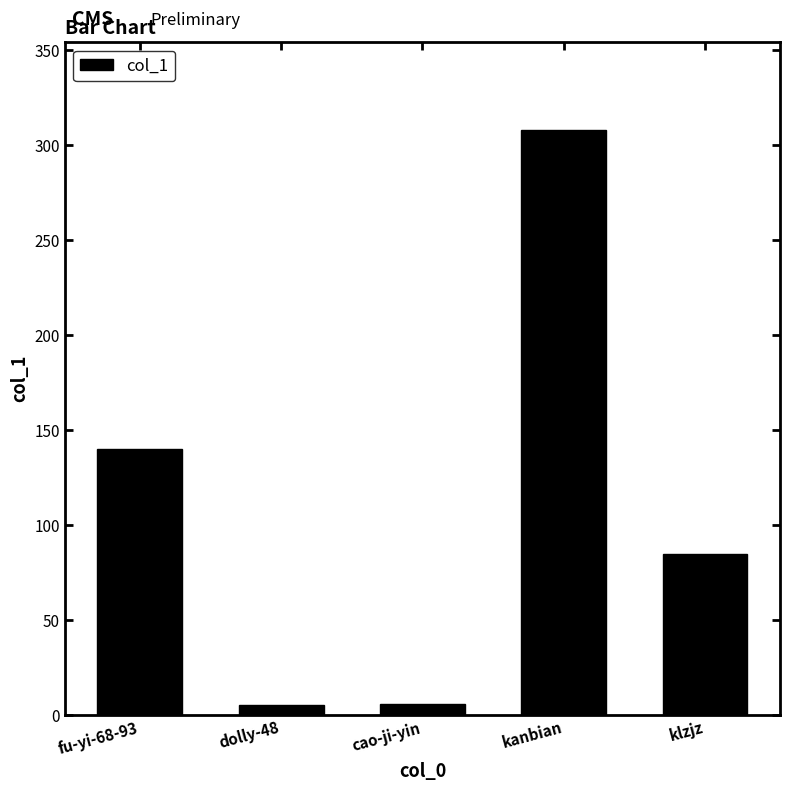

How many data points are less than 85?

2